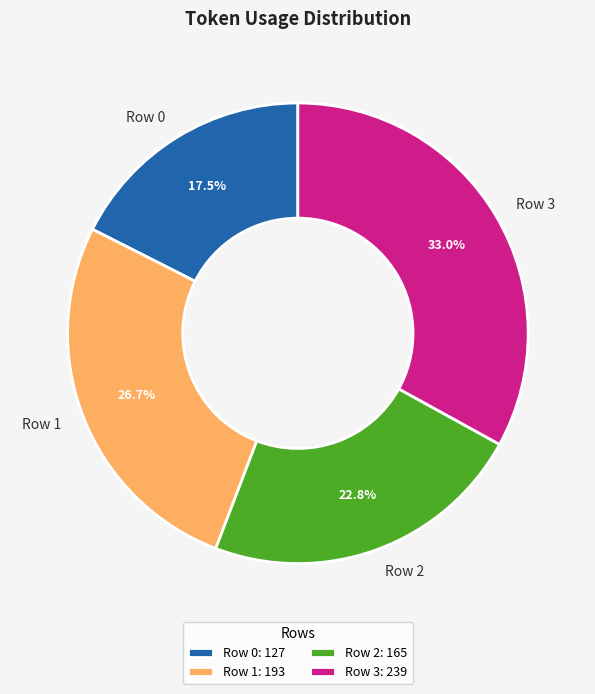

Which has a higher value, Row 2 or Row 3?

Row 3